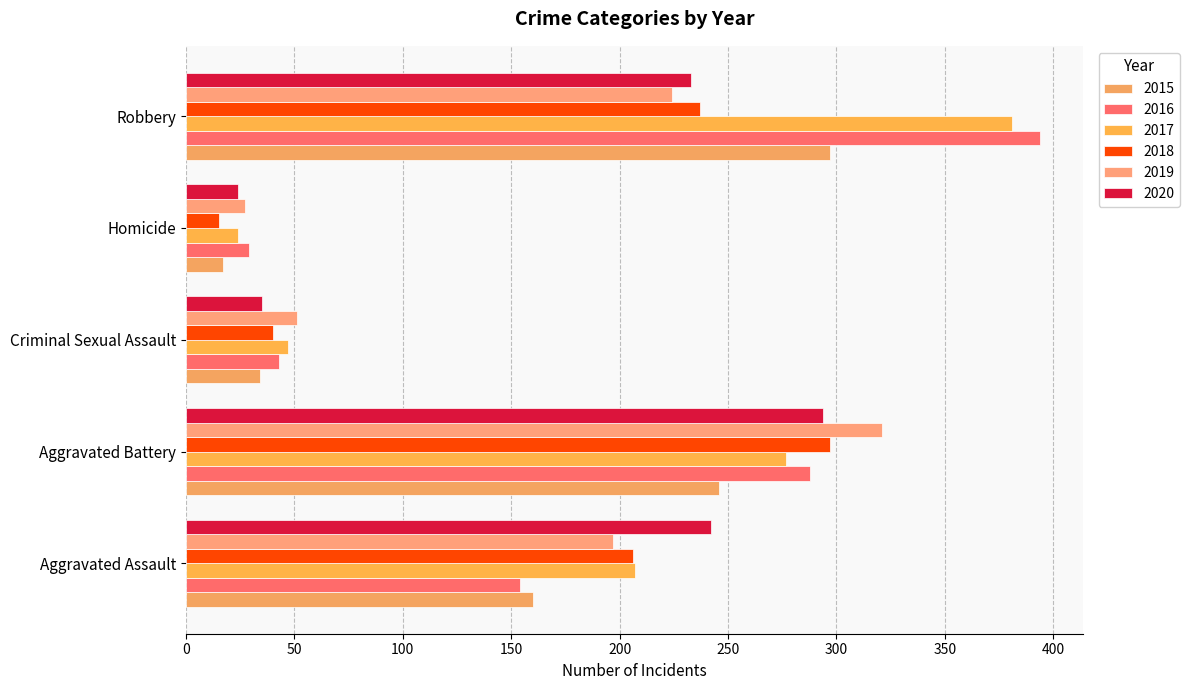

How many categories are shown in the chart?

5